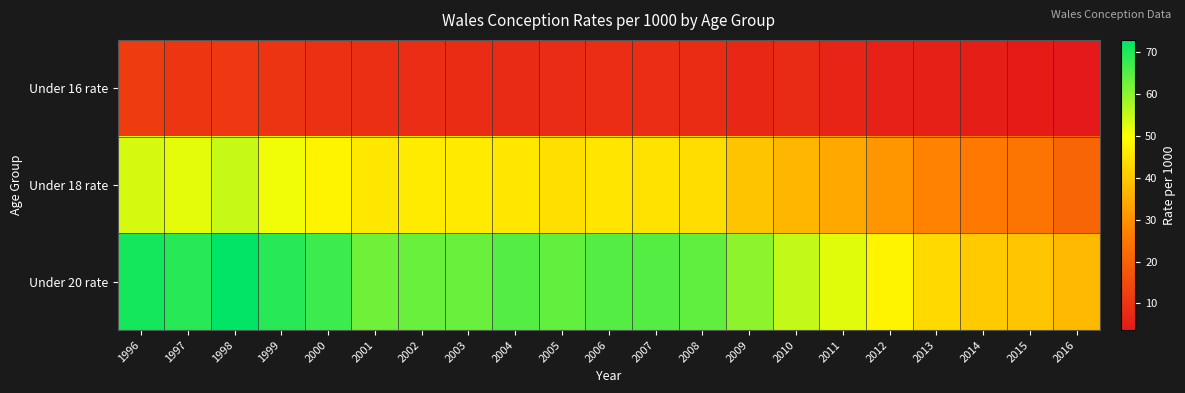

Reading left to right, transcribe all the data shown in this chart.

Under 16 rate: 1996=11.7	1997=10.4	1998=10.8	1999=9.6	2000=8.8	2001=8.7	2002=8.4	2003=8.1	2004=7.6	2005=7.9	2006=8.5	2007=8.4	2008=8.1	2009=7.1	2010=7.7	2011=6.1	2012=5.6	2013=5.5	2014=4.9	2015=4.2	2016=3.6
Under 18 rate: 1996=53.5	1997=52.2	1998=55.0	1999=51.1	2000=48.0	2001=45.5	2002=46.2	2003=46.1	2004=45.5	2005=44.0	2006=45.1	2007=44.7	2008=43.7	2009=39.3	2010=36.9	2011=34.2	2012=30.8	2013=27.3	2014=25.4	2015=24.3	2016=20.9
Under 20 rate: 1996=71.0	1997=69.2	1998=72.9	1999=69.3	2000=67.4	2001=62.8	2002=63.4	2003=63.4	2004=65.1	2005=63.9	2006=65.1	2007=65.2	2008=64.0	2009=60.1	2010=55.1	2011=52.6	2012=48.0	2013=42.9	2014=40.3	2015=39.5	2016=37.2